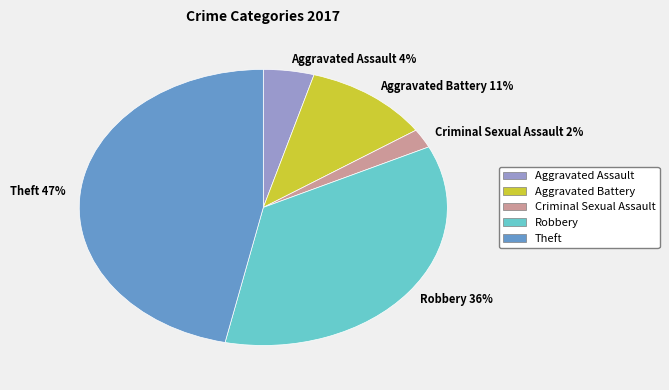

How many segments does this pie chart have?

5